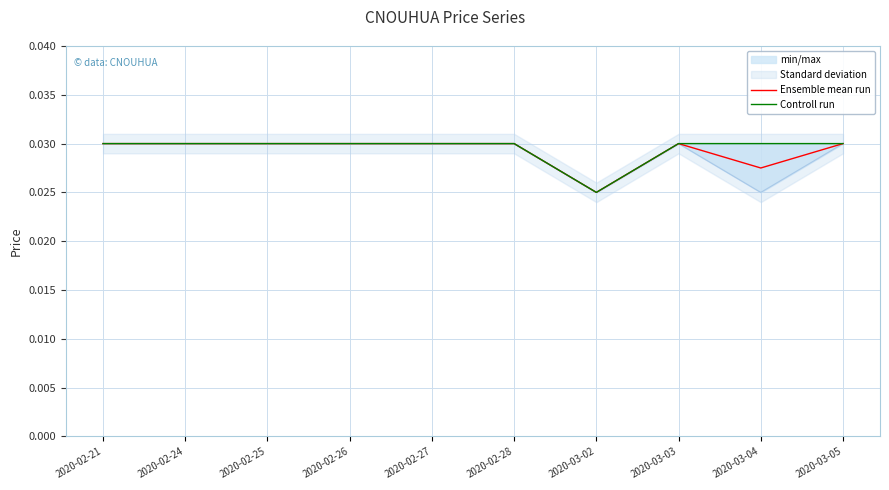

True or false: Ensemble mean run and Controll run intersect in this chart.

False